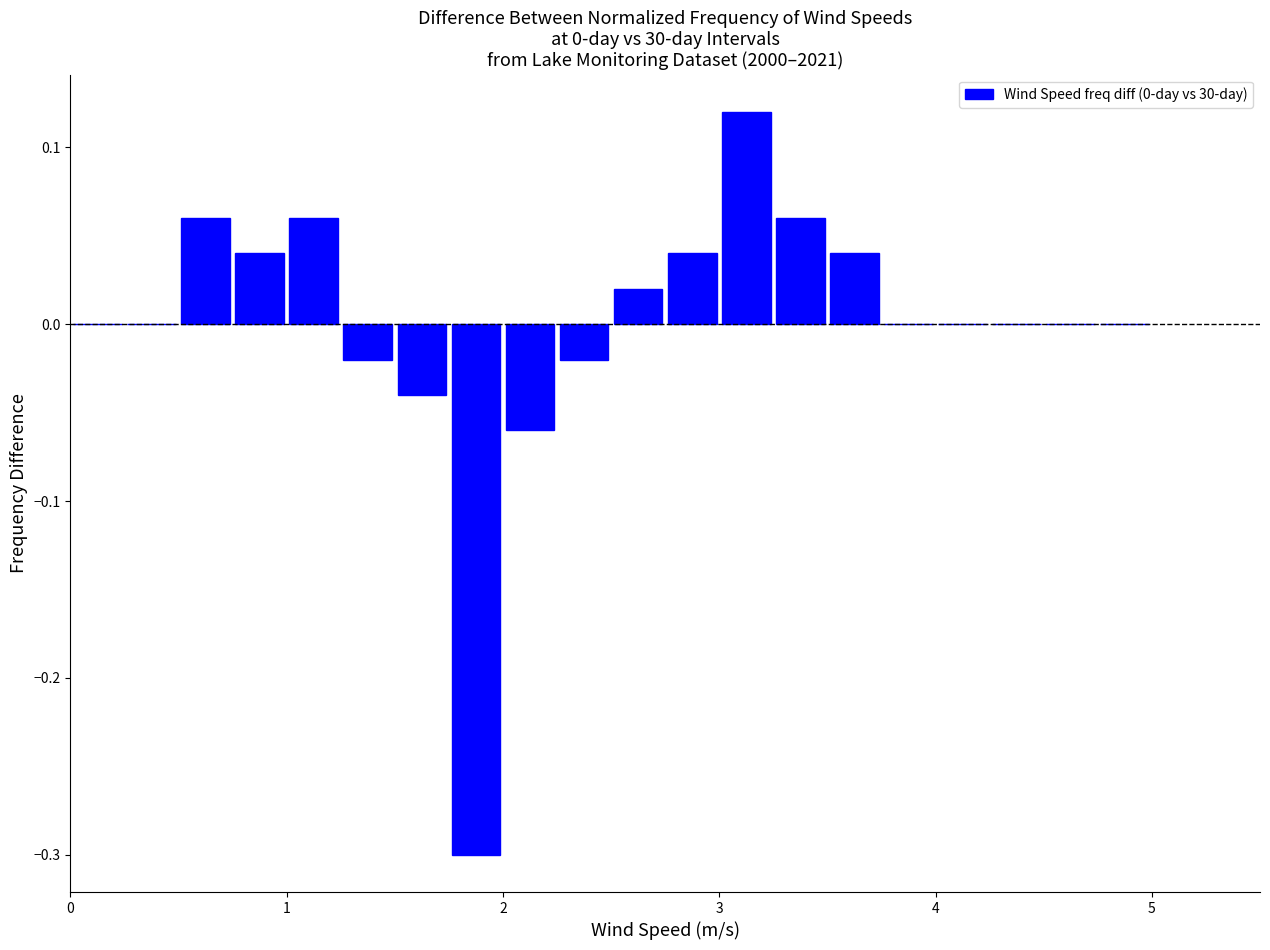

Around what value on the x-axis is the tallest bar? Give the approximate position of its centre, as read against the axis.

3.1